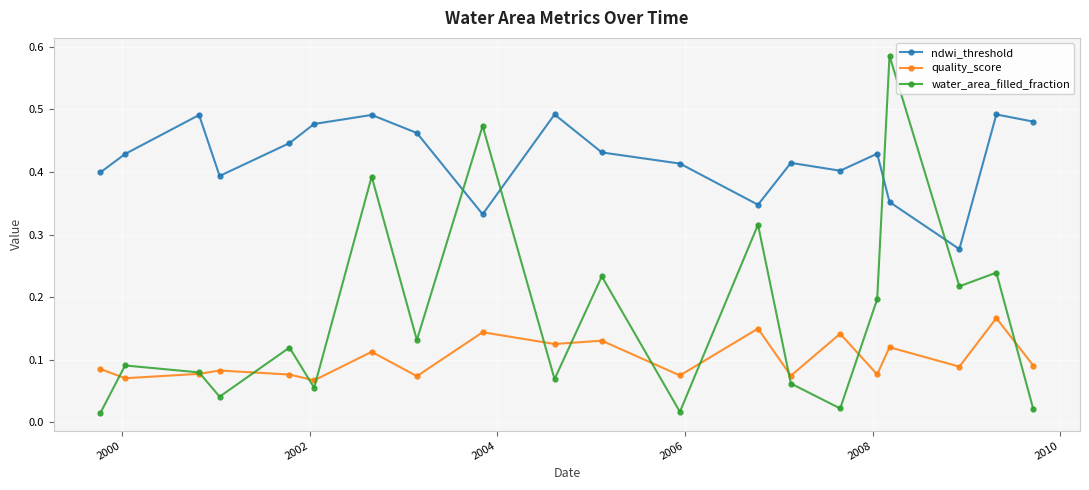

Which series has the largest range (max minus min)?

water_area_filled_fraction